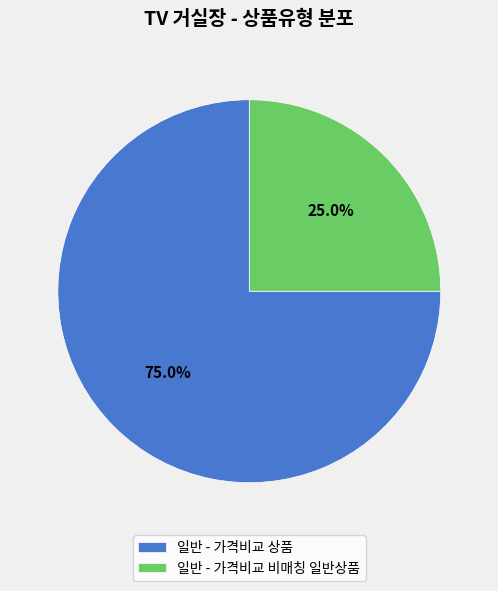

How many segments does this pie chart have?

2